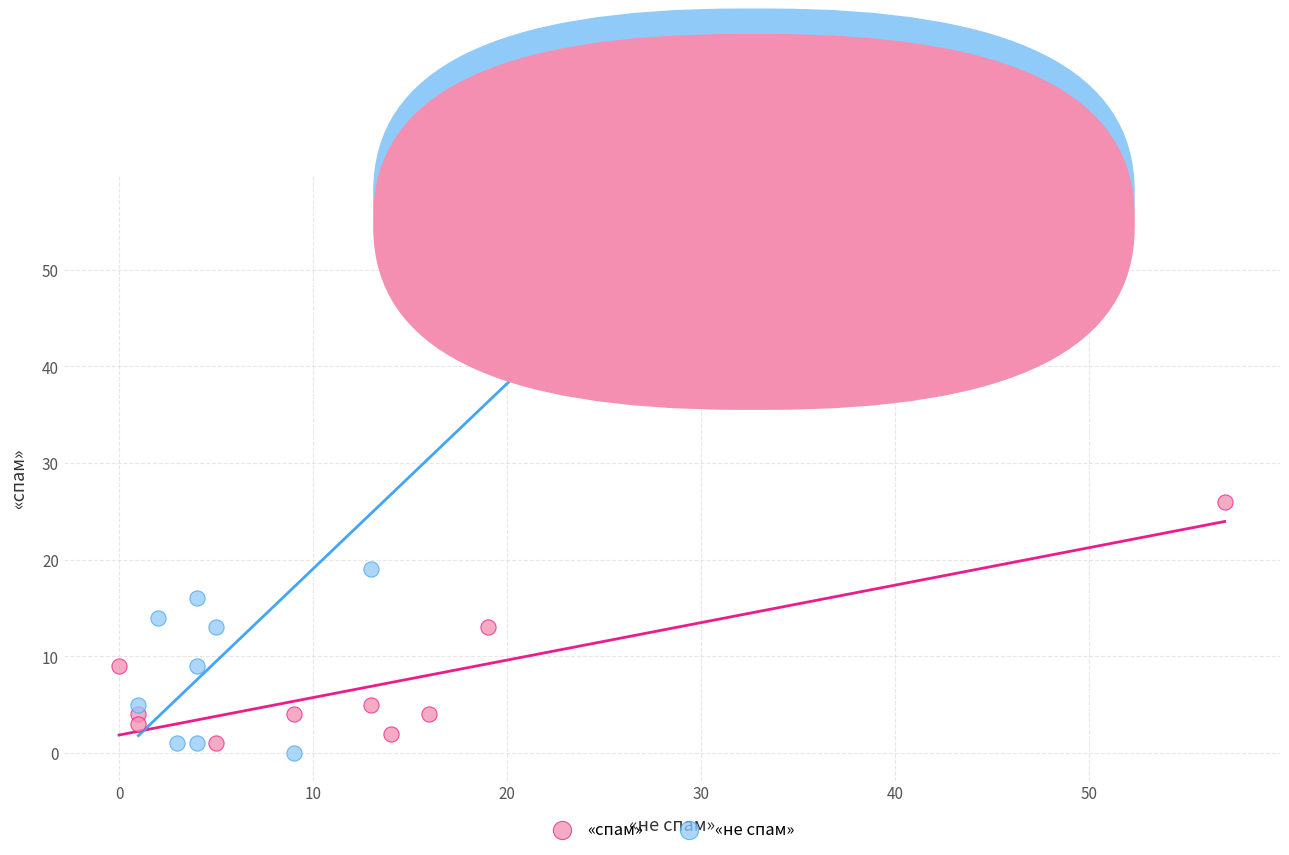

Which series reaches the maximum Y coordinate?

«не спам»